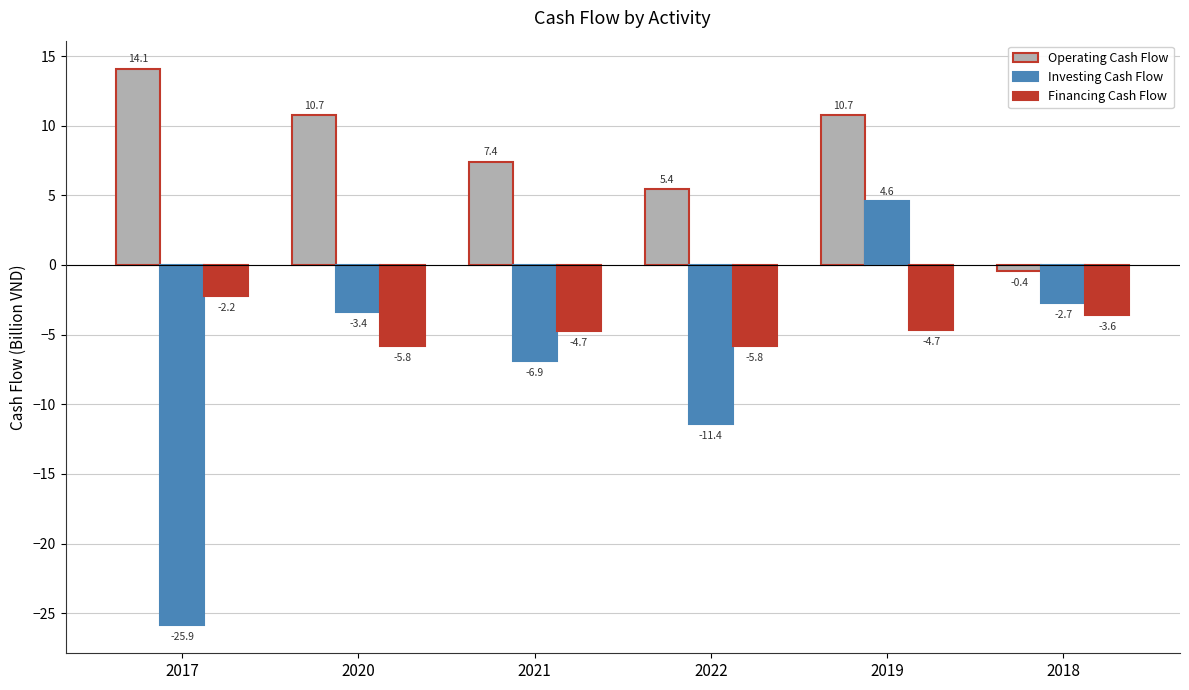

What is the label of the 3rd bar from the left?

2021